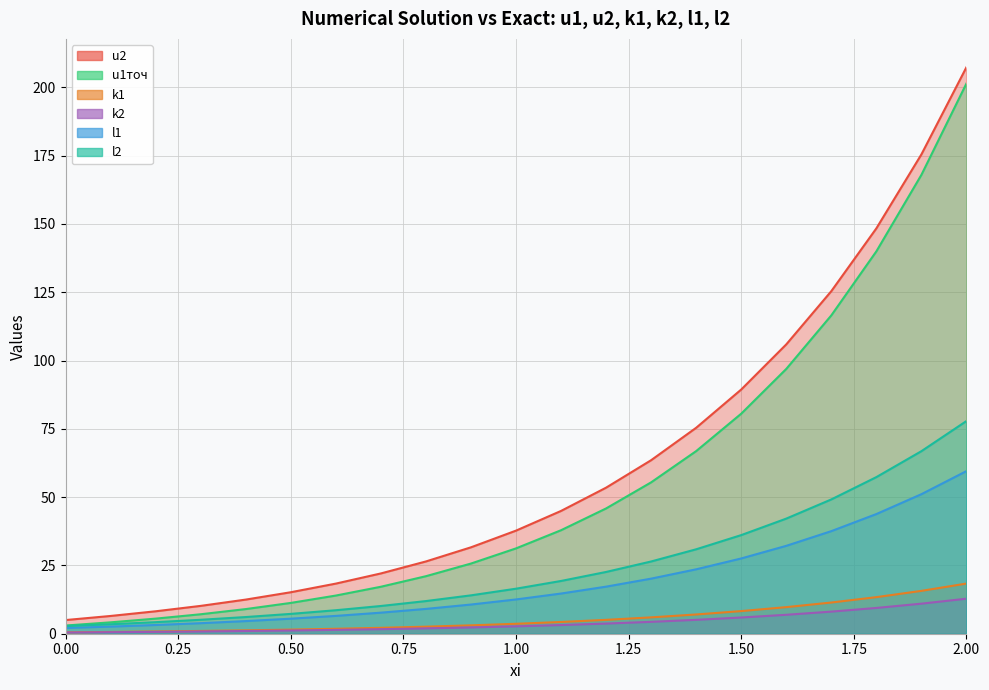

True or false: k1 has more than 1 interior local peaks.

False